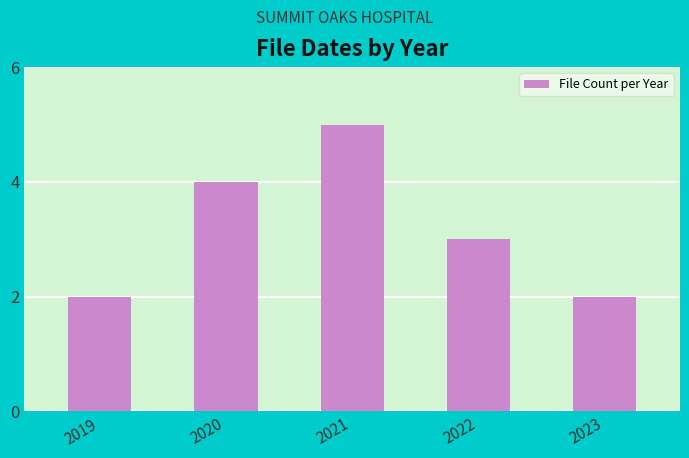

How many series are shown in this chart?

1